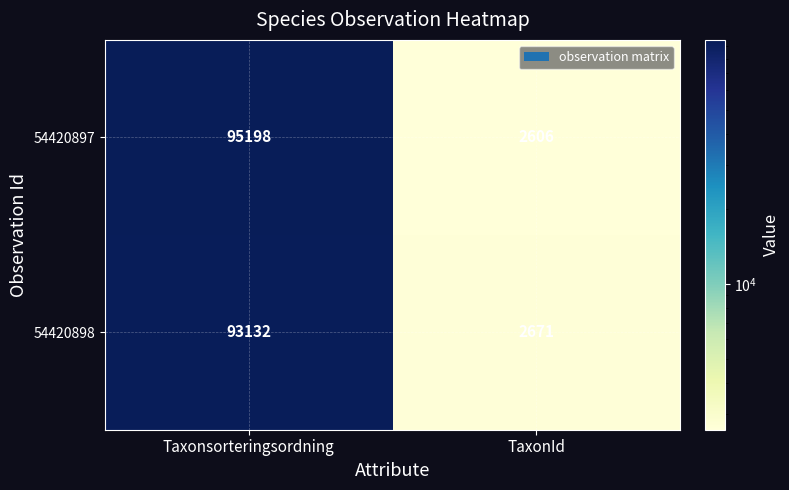

At which category is the sum across all series the highest?

Taxonsorteringsordning